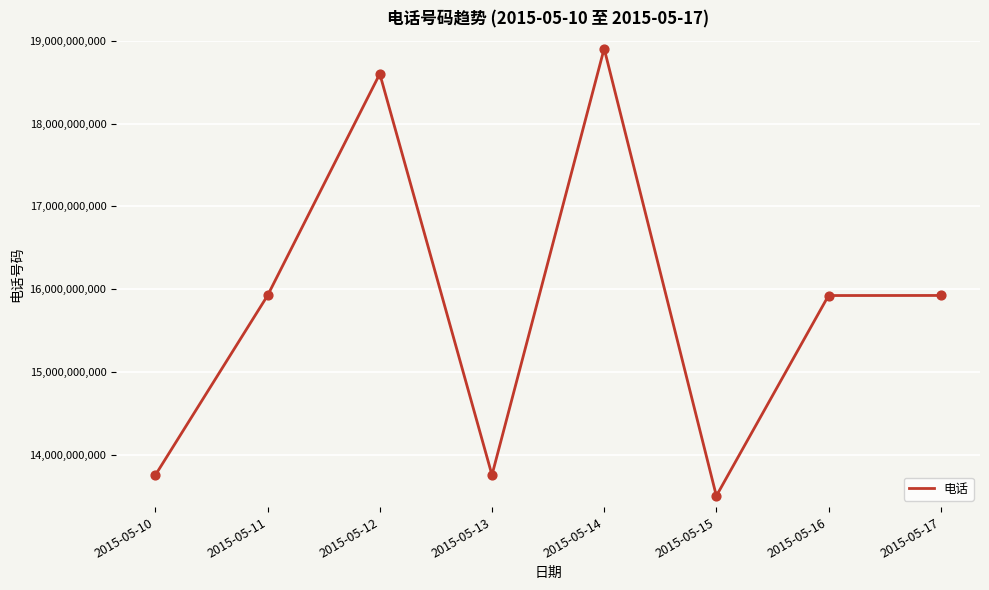

What is the change in value from 2015-05-13 to 2015-05-15?

-252568263